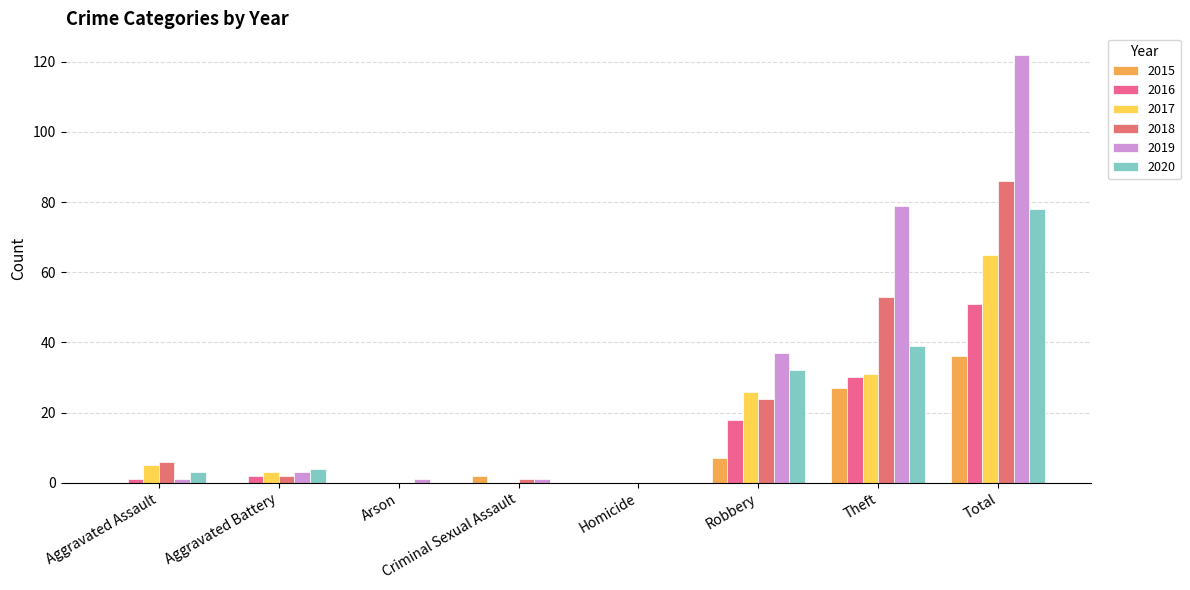

What is the maximum value for 2017?

65